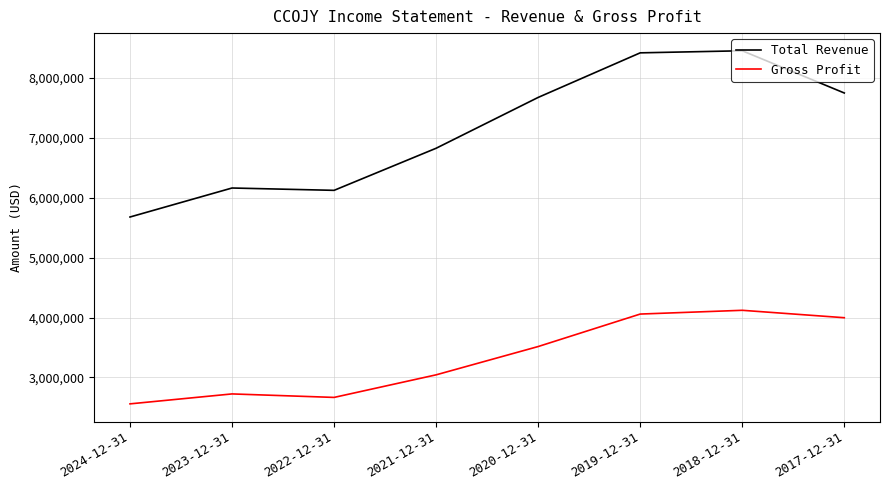

How many interior local valleys does the Gross Profit series have?

1